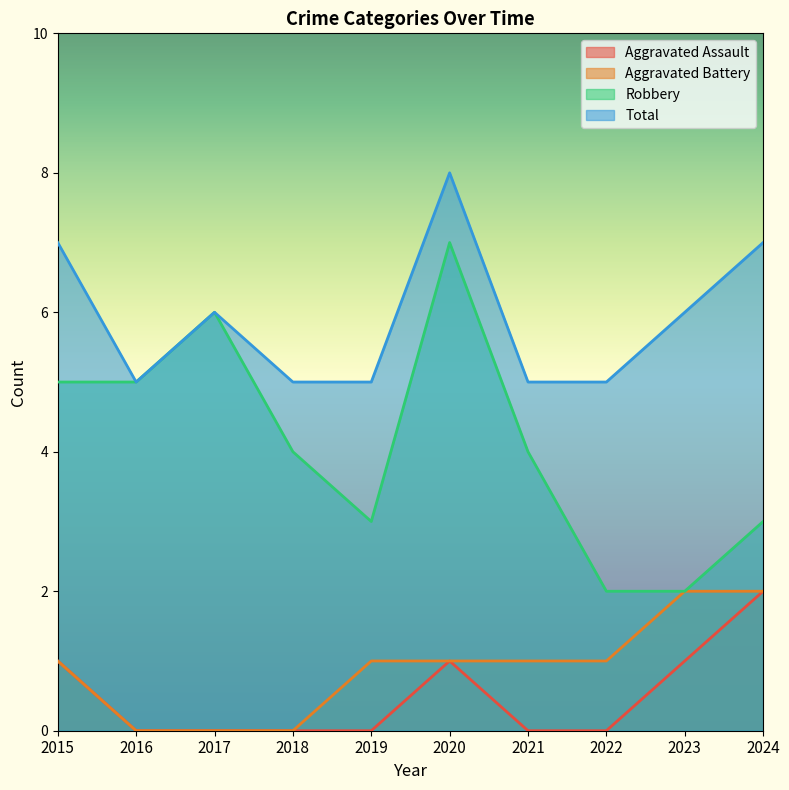

The value of Robbery at 2017 is 8. True or false?

False